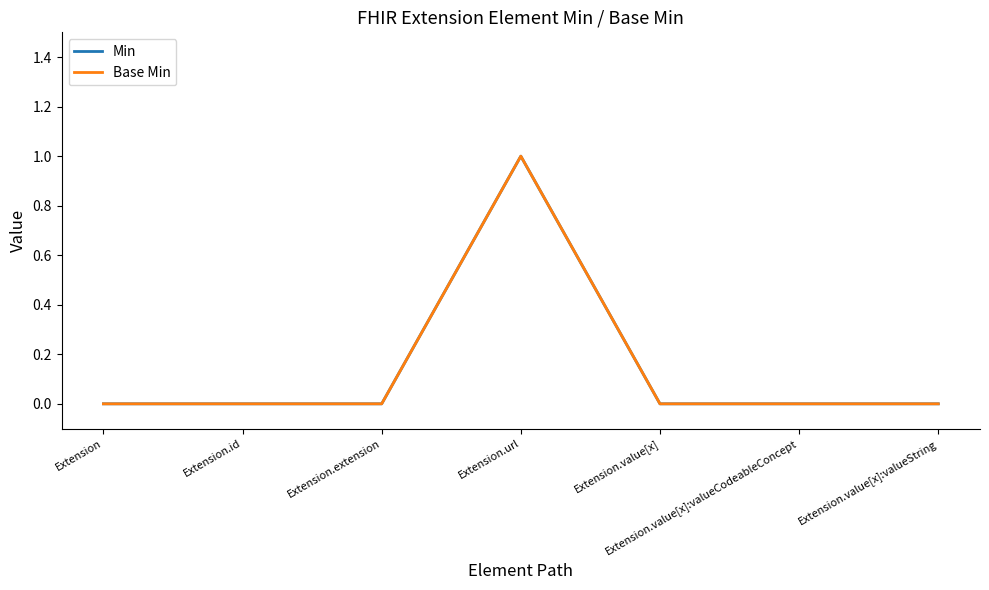

What is the value of the Min point at the 4th from the left?

1